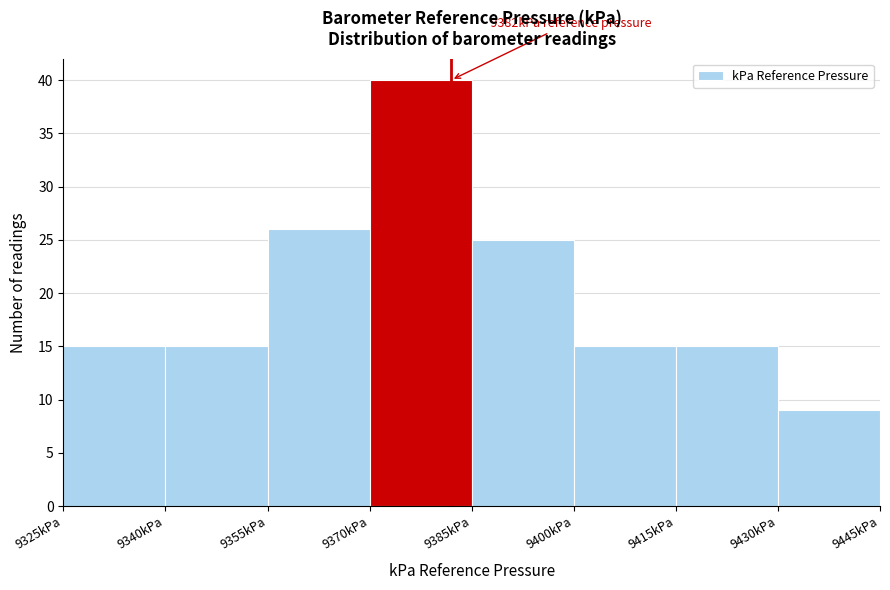

Over which range of the x-axis is the bar tallest?

9370 to 9385